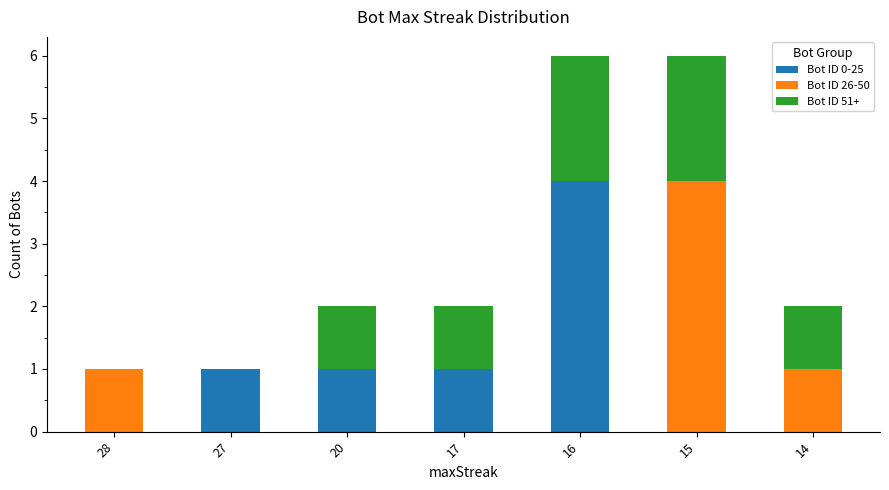

Reading right to left, list the values for the Bot ID 0-25 series.

14=0	15=0	16=4	17=1	20=1	27=1	28=0